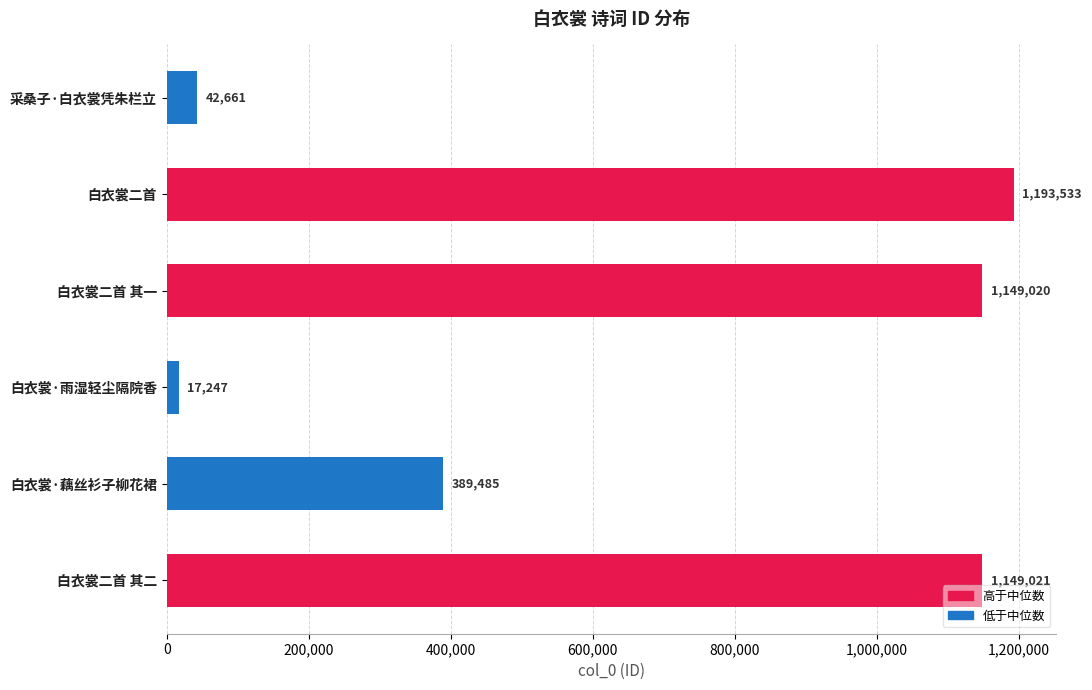

Rank the categories by value from highest to lowest.

白衣裳二首, 白衣裳二首 其二, 白衣裳二首 其一, 白衣裳·藕丝衫子柳花裙, 采桑子·白衣裳凭朱栏立, 白衣裳·雨湿轻尘隔院香